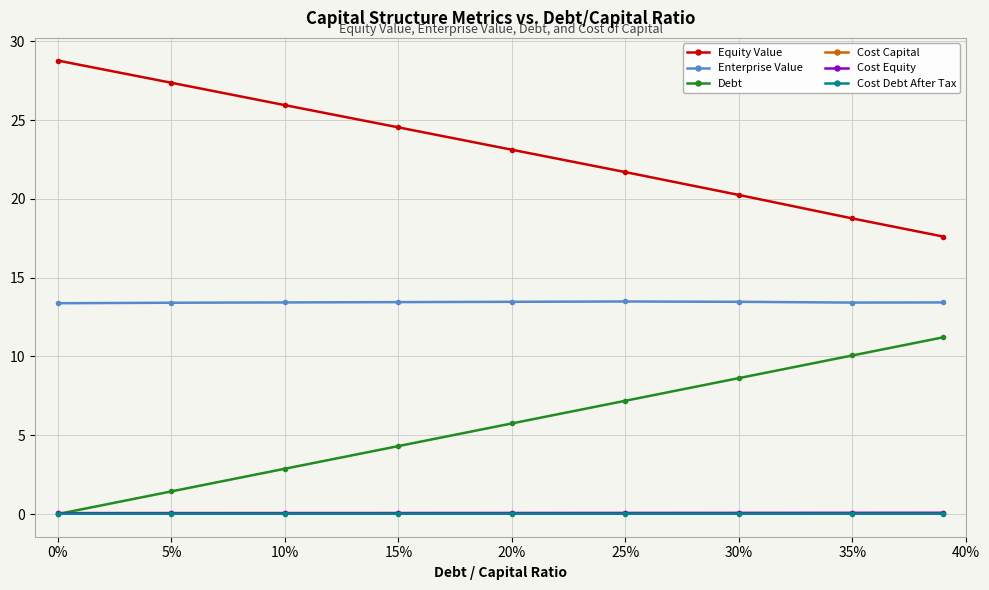

What is the average value of the Cost Equity series?

0.1